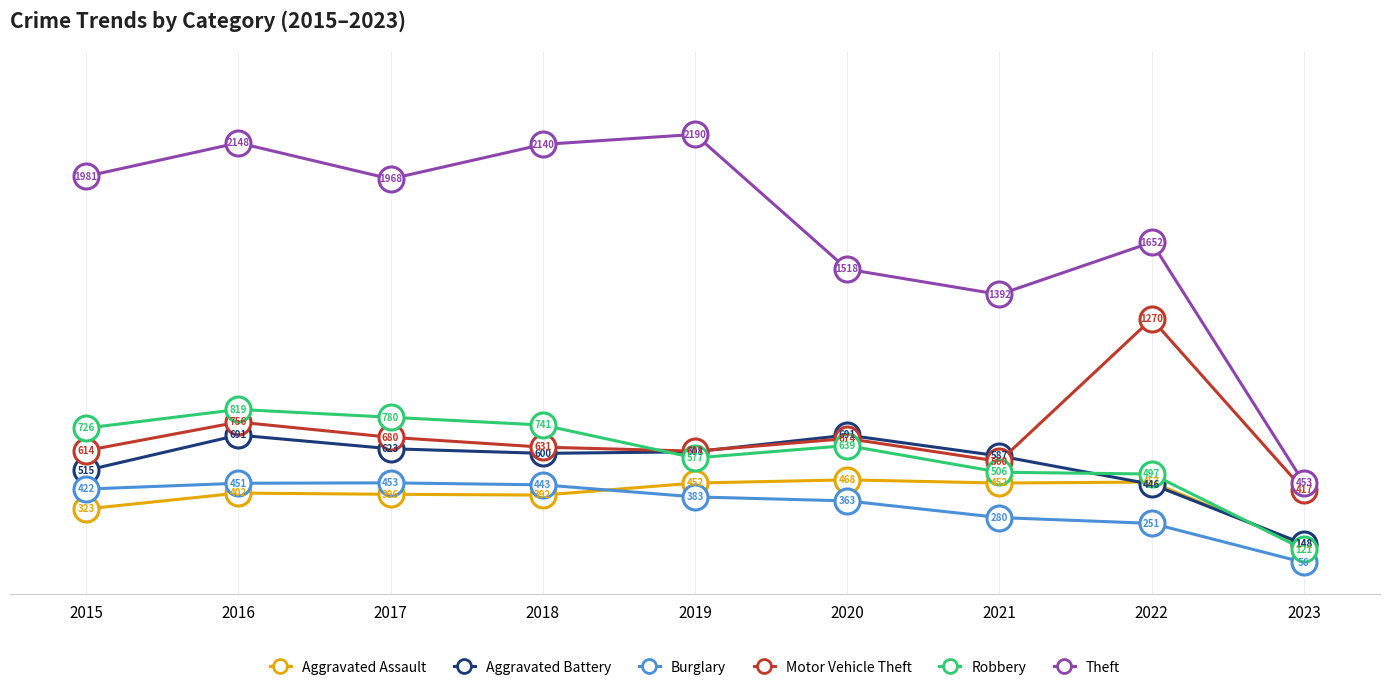

Reading left to right, extract all data points from this chart.

Aggravated Assault: 2015=323	2016=402	2017=396	2018=392	2019=452	2020=468	2021=452	2022=457	2023=142
Aggravated Battery: 2015=515	2016=691	2017=623	2018=600	2019=608	2020=691	2021=587	2022=446	2023=148
Burglary: 2015=422	2016=451	2017=453	2018=443	2019=383	2020=363	2021=280	2022=251	2023=56
Motor Vehicle Theft: 2015=614	2016=756	2017=680	2018=631	2019=611	2020=674	2021=560	2022=1270	2023=417
Robbery: 2015=726	2016=819	2017=780	2018=741	2019=577	2020=639	2021=506	2022=497	2023=121
Theft: 2015=1981	2016=2148	2017=1968	2018=2140	2019=2190	2020=1518	2021=1392	2022=1652	2023=453